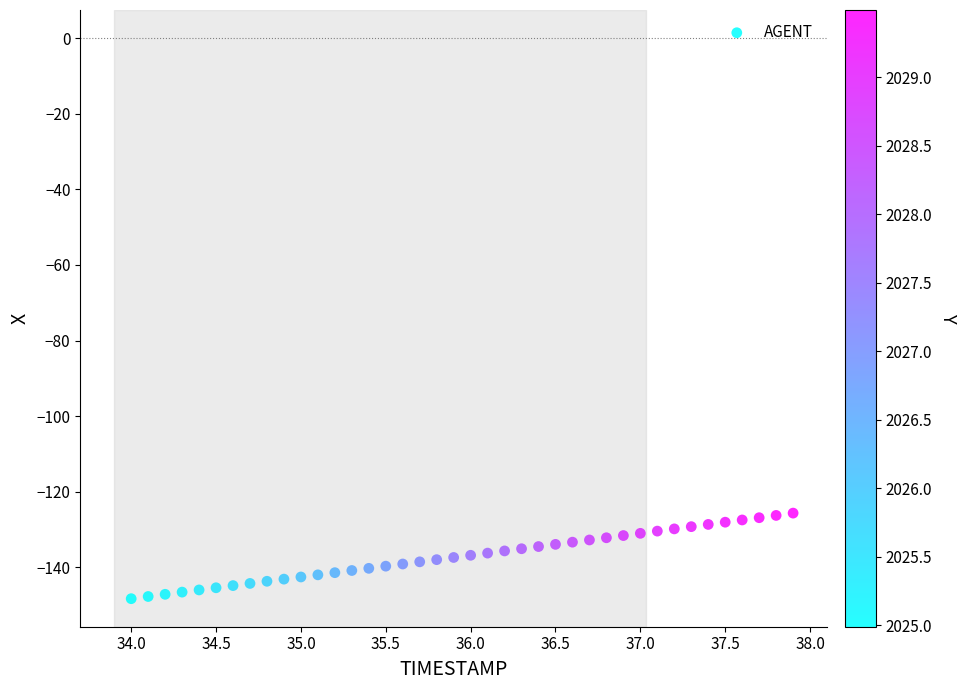

What is the range of Y values (max minus min)?

22.6